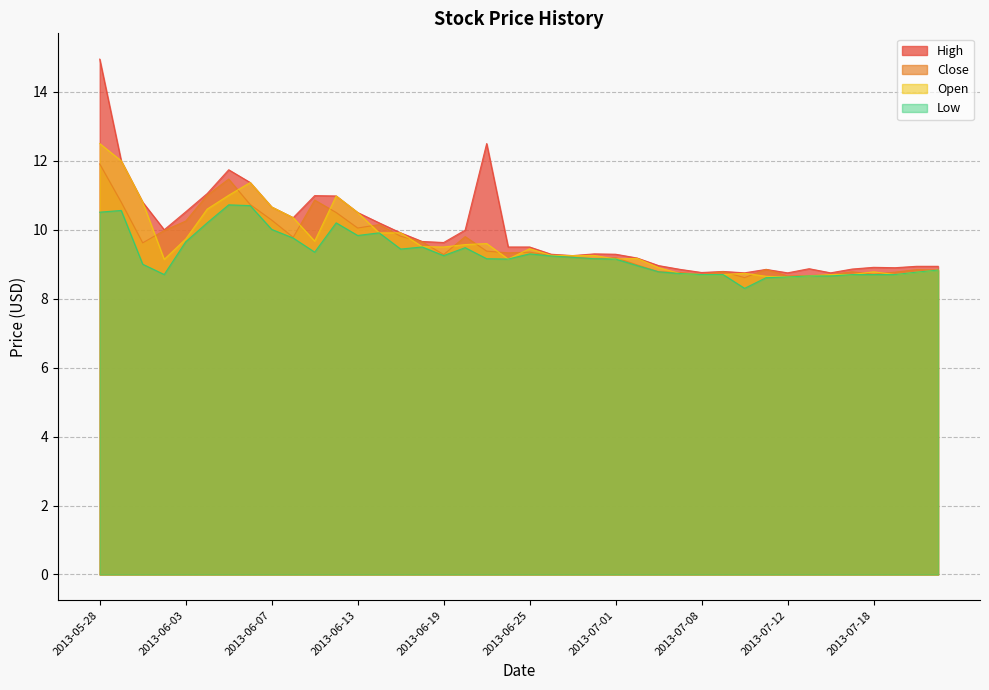

Which series changed the most between 2013-06-17 and 2013-07-15?

Open